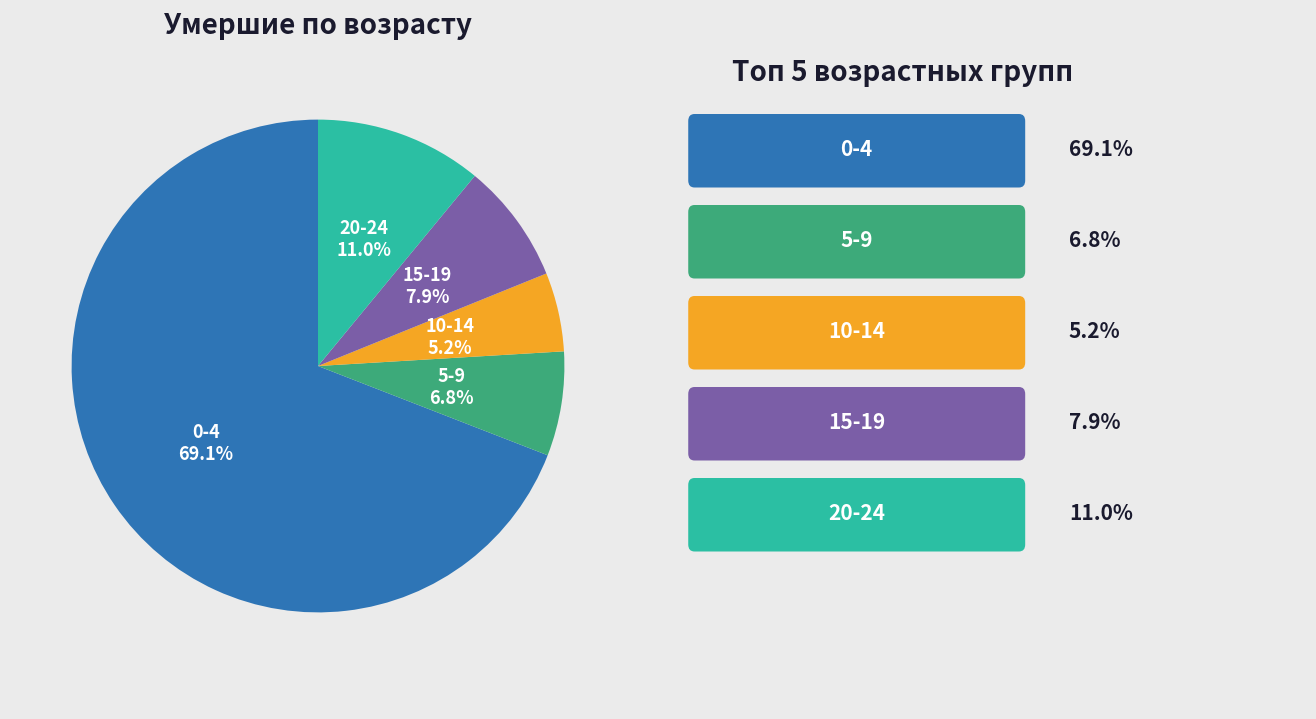

Between 5-9 and 0-4, which is larger?

0-4